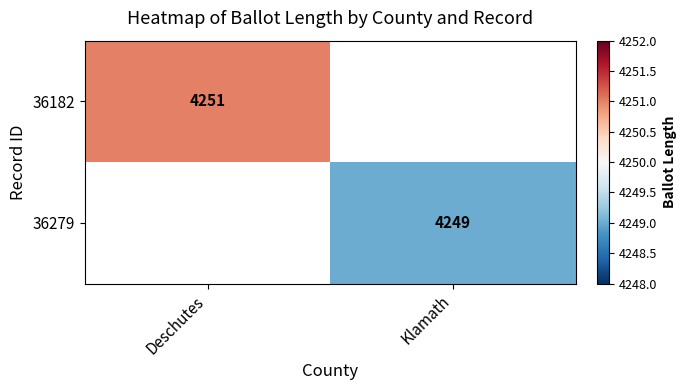

Count the number of categories in the chart.

2